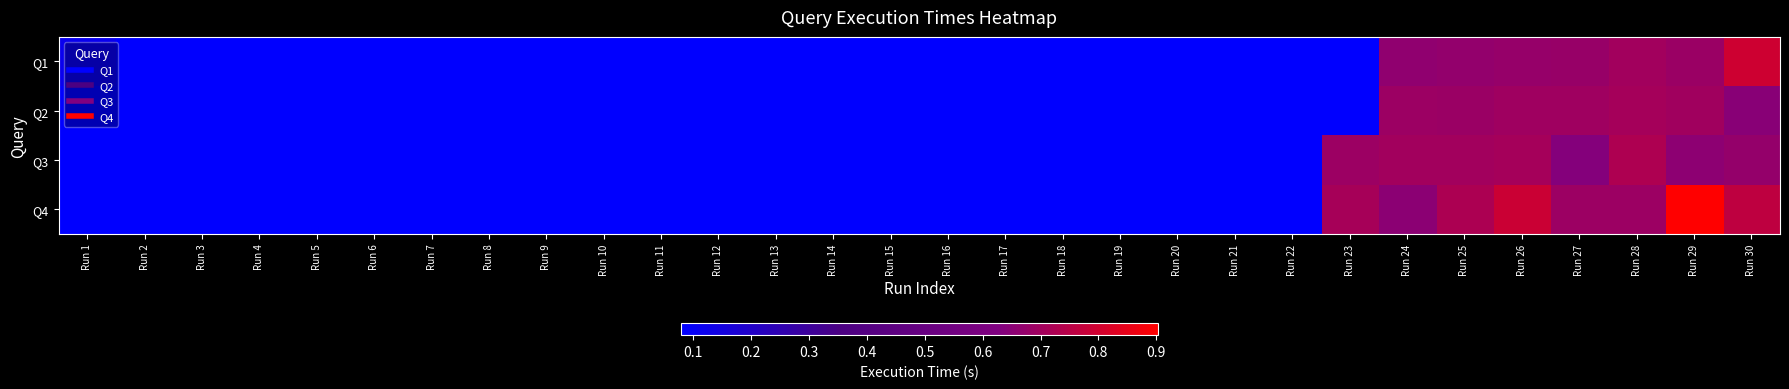

How many categories are shown in the chart?

30